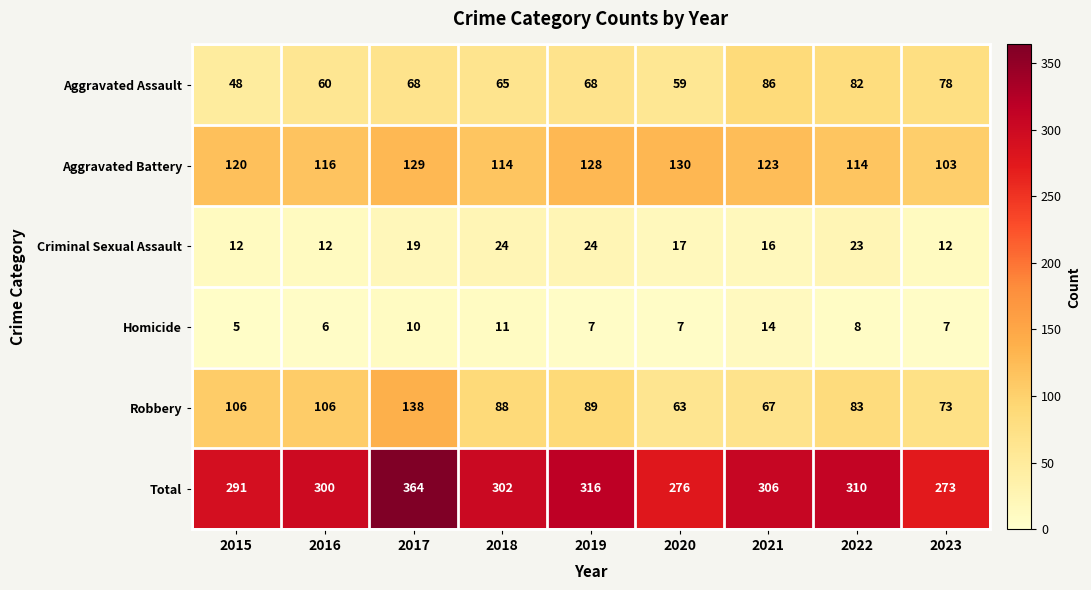

Where does the Robbery series first go above 88?

2015